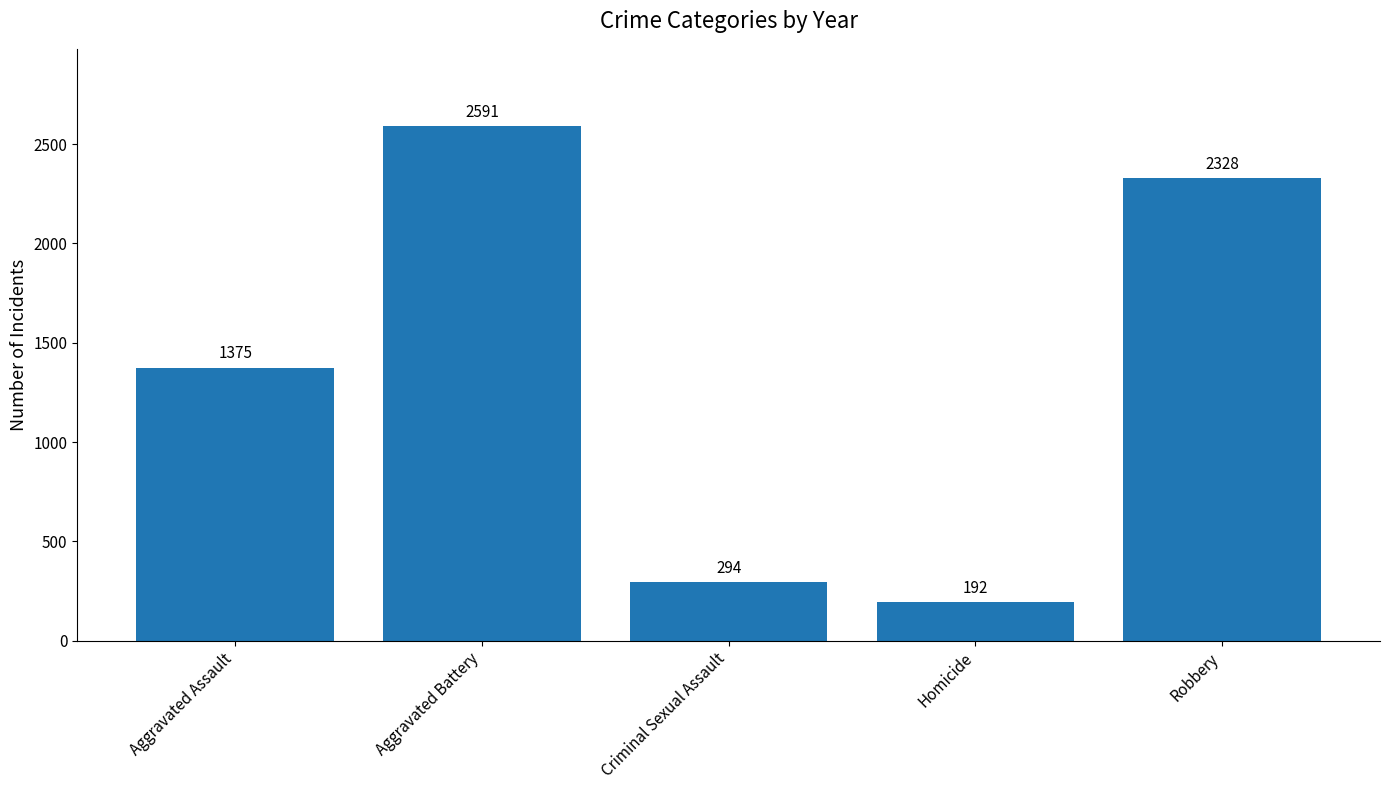

What is the difference between the values at Criminal Sexual Assault and Homicide?

102